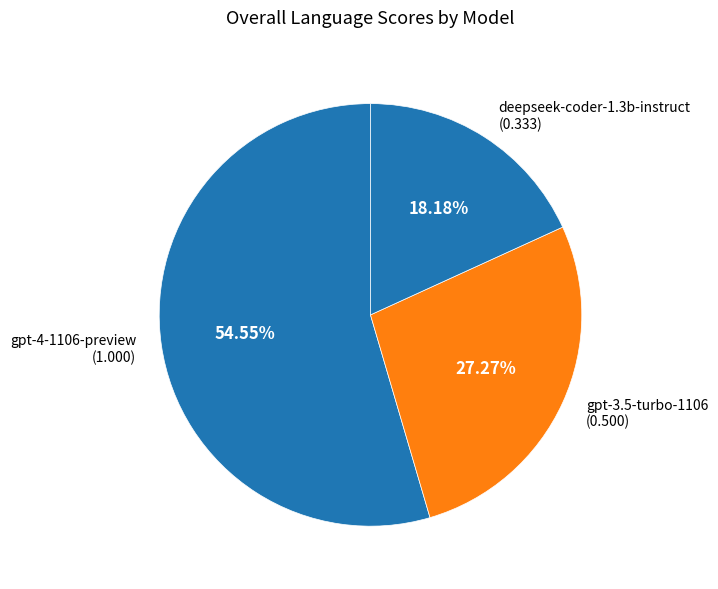

How many slices are in this pie chart?

3